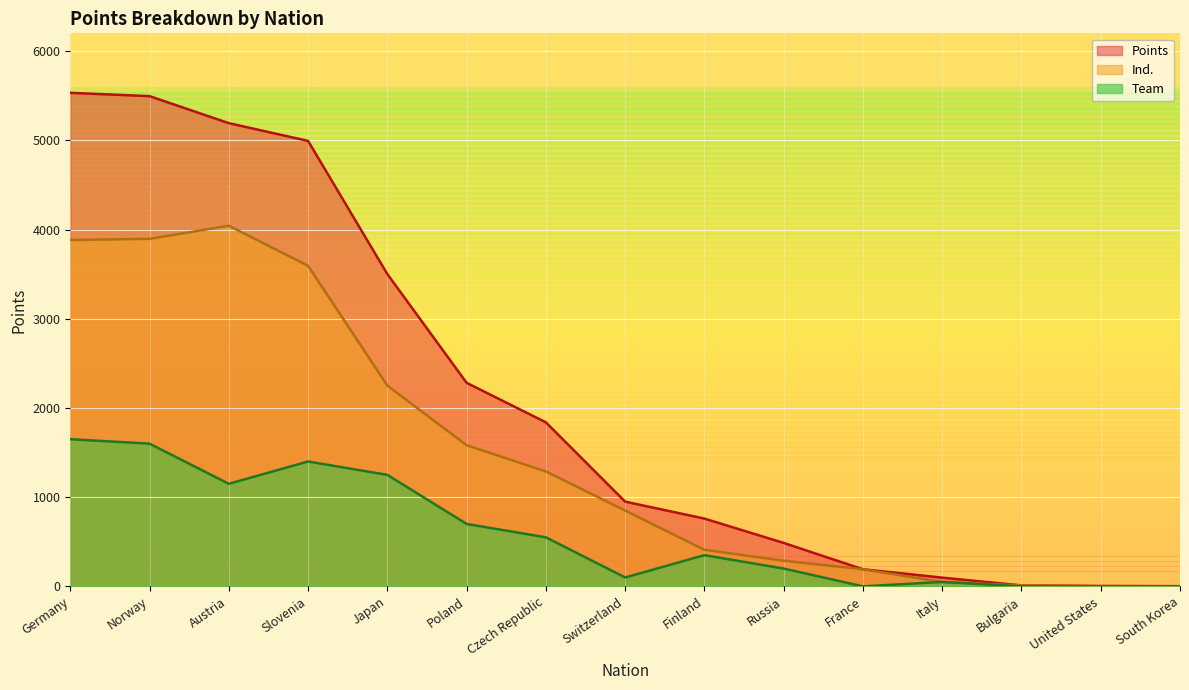

True or false: Ind. has more than 2 points higher than both neighbors.

False